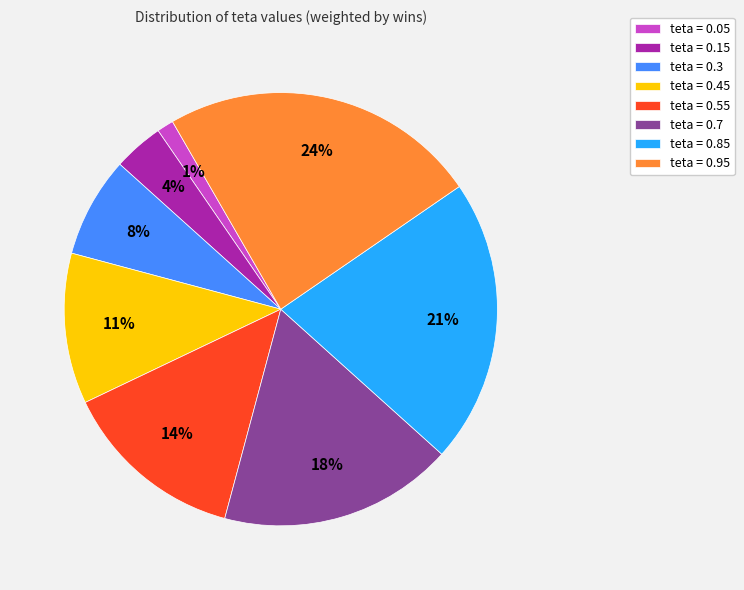

Which slice is the smallest?

teta = 0.05